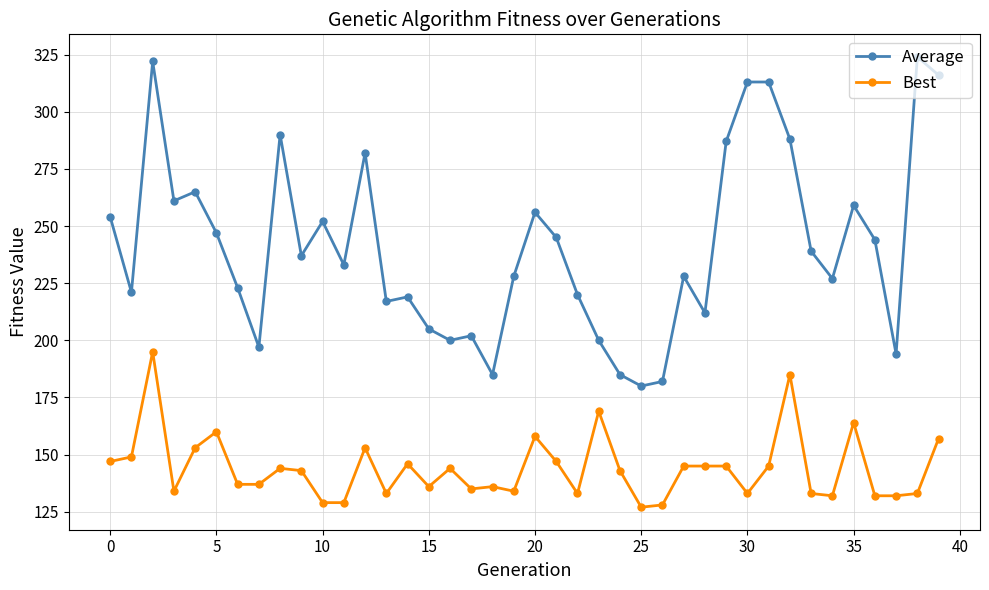

True or false: Average has more than 1 interior local peaks.

True